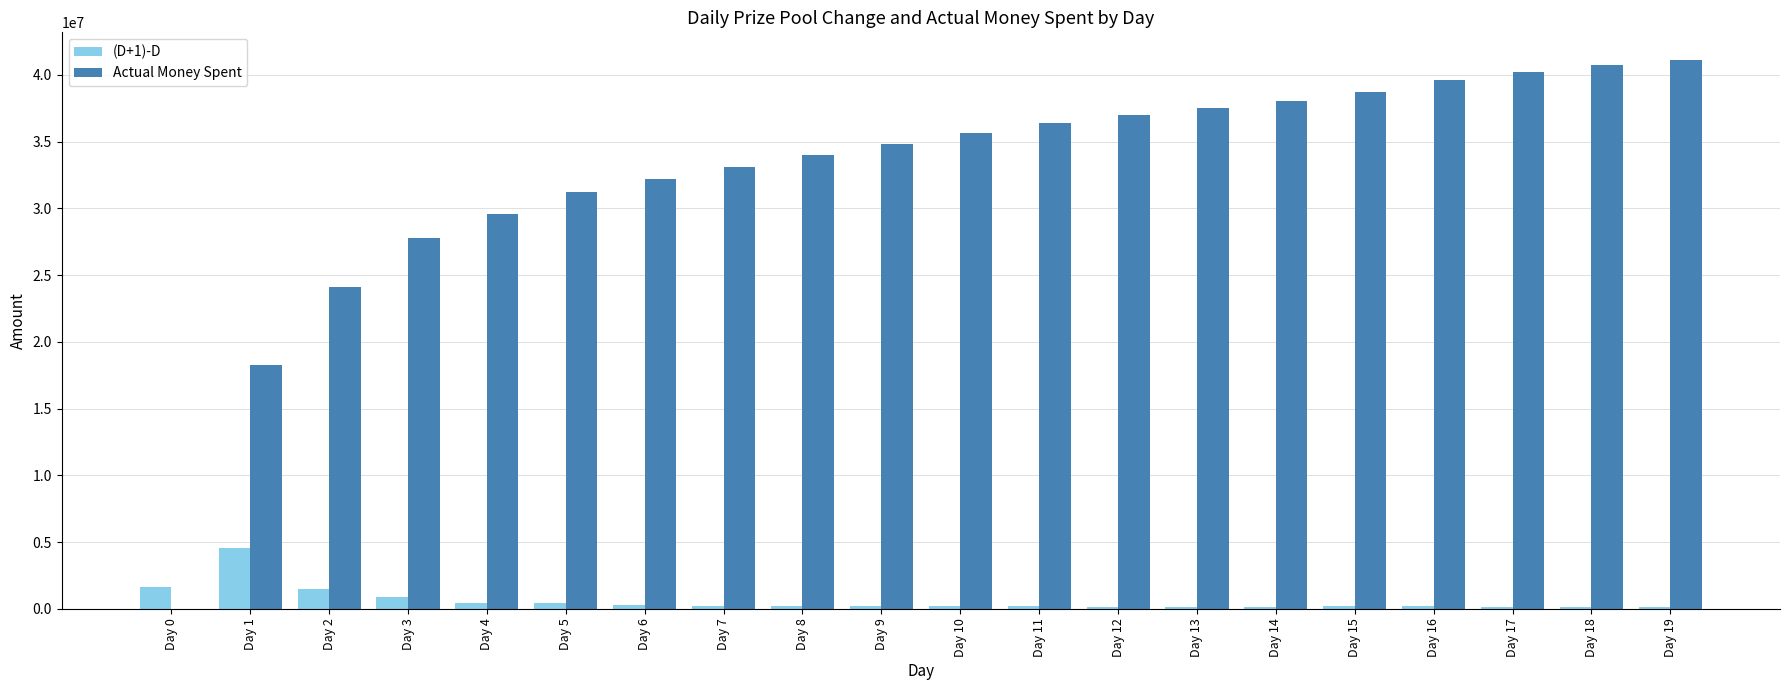

What is the sum of all Actual Money Spent values?

649984856